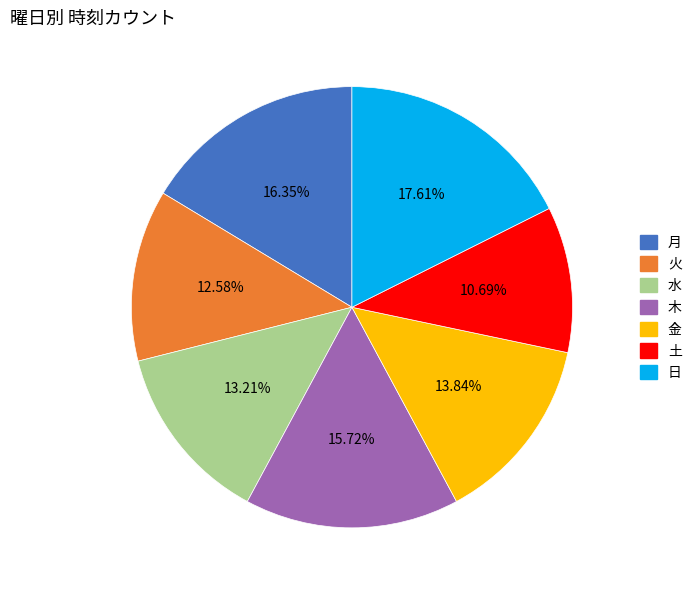

Between 月 and 日, which is larger?

日